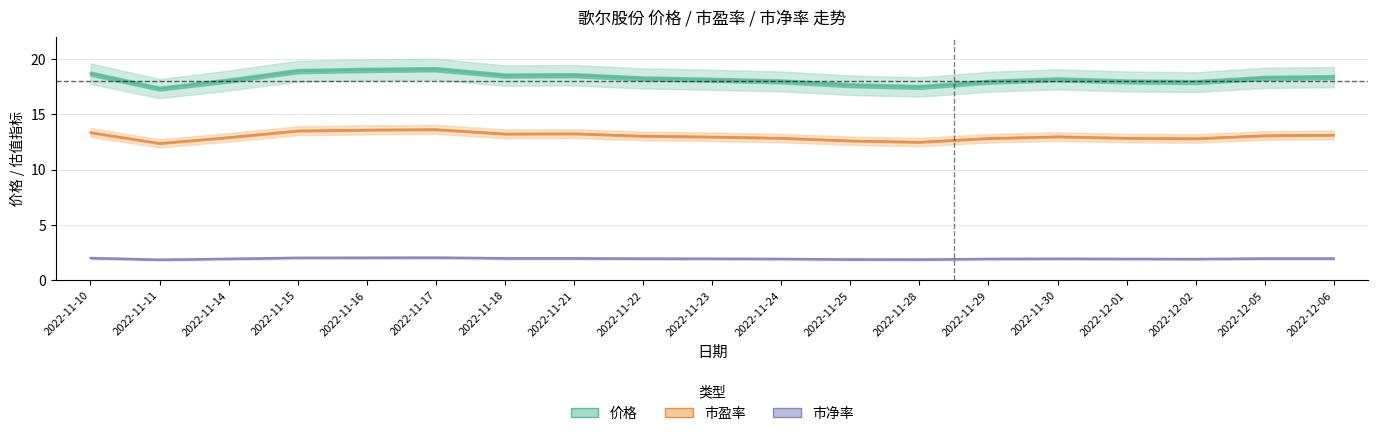

What is the lowest value of the 价格 series?

17.3